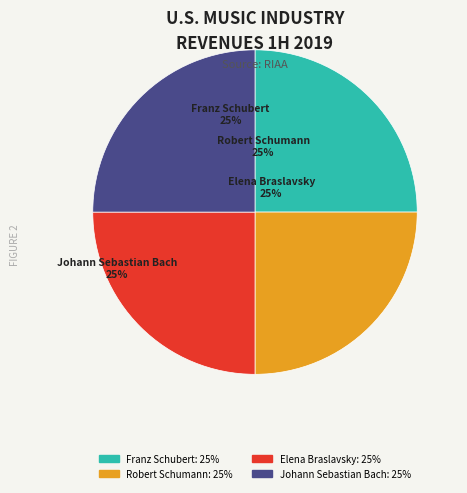

Is it true that Robert Schumann is 38% of the pie?

False